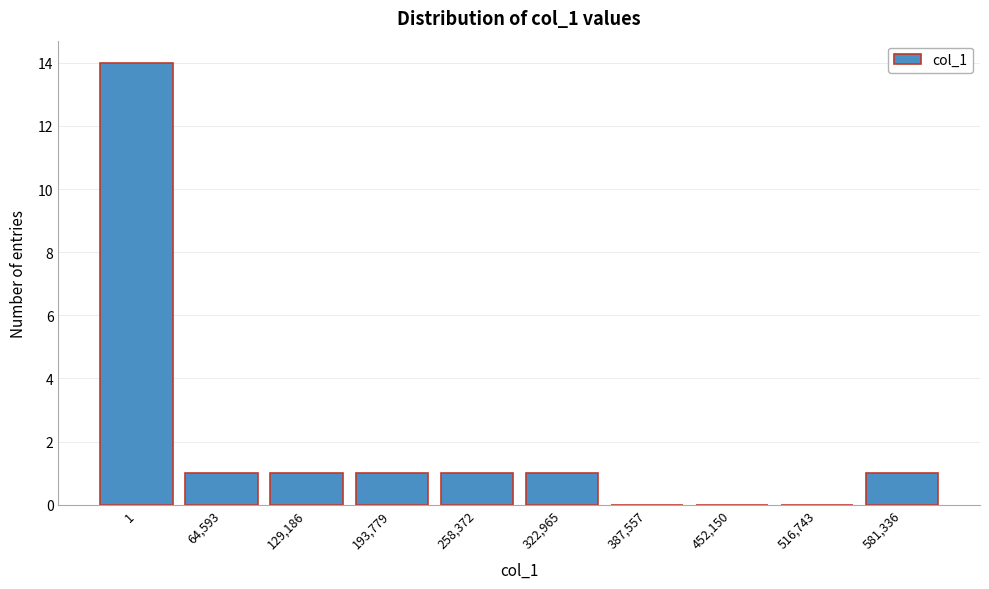

Reading left to right, what are all the values shown in this chart?

1=14	64,593=1	129,186=1	193,779=1	258,372=1	322,965=1	387,557=0	452,150=0	516,743=0	581,336=1